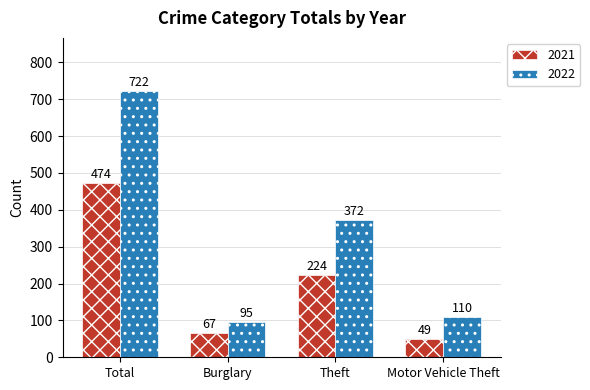

Count the number of categories in the chart.

4